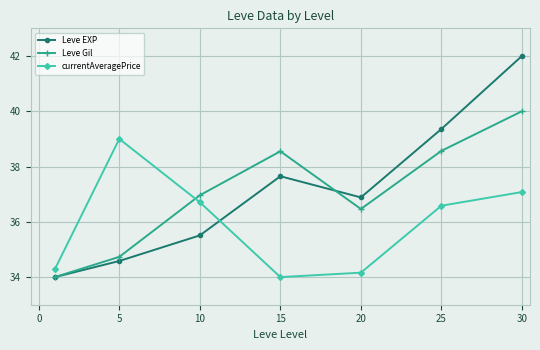

After their last crossing, which series has the higher values: Leve Gil or currentAveragePrice?

Leve Gil